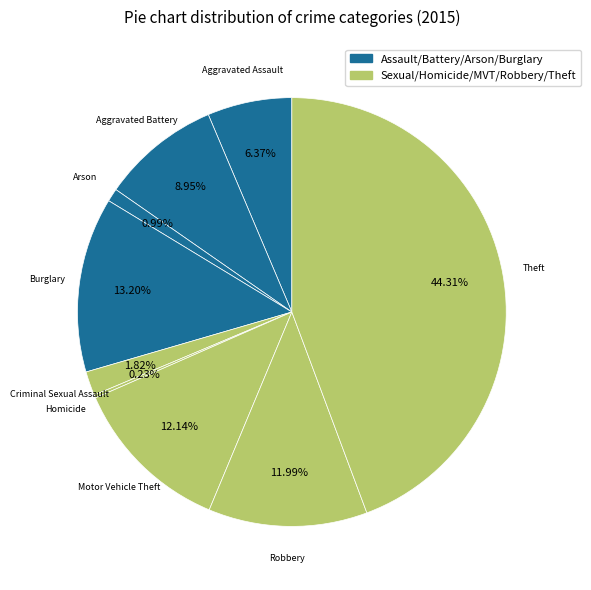

To the nearest percent, what is the difference between the largest and smallest slice percentages?

44%